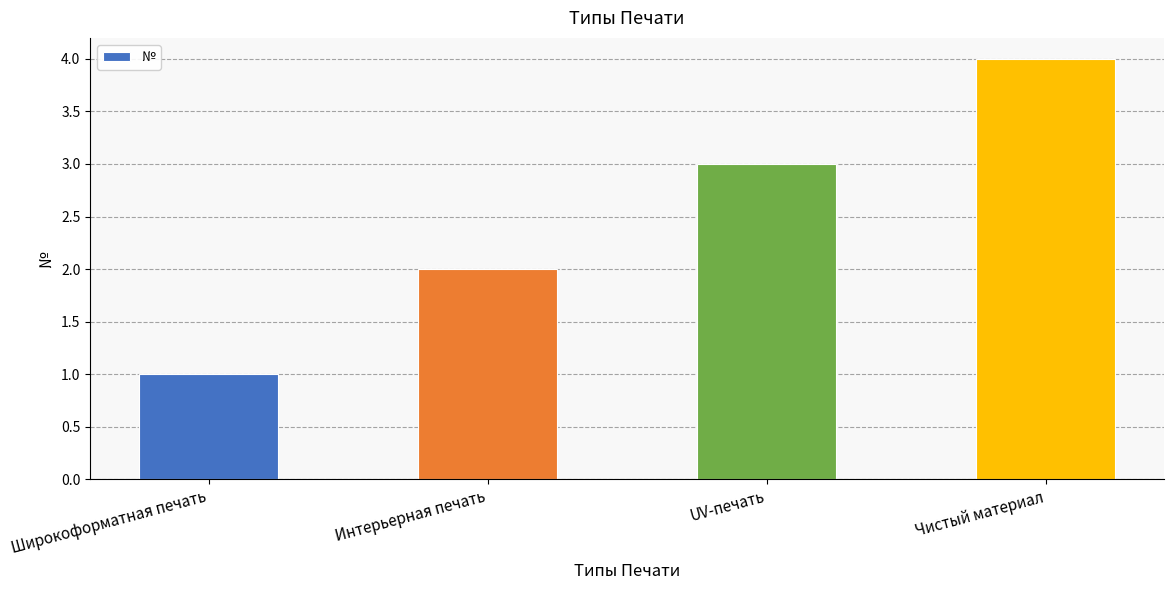

How many values are between 2 and 4?

3